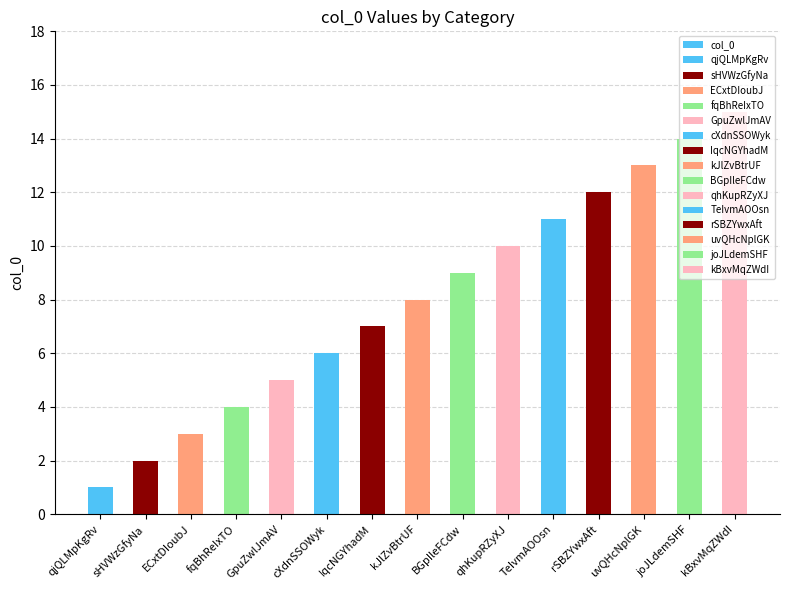

How many categories are shown in the chart?

15